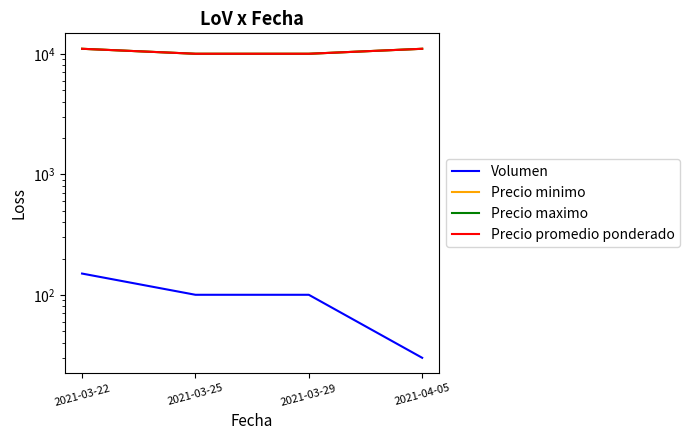

Reading left to right, extract all data points from this chart.

Volumen: 2021-03-22=150	2021-03-25=100	2021-03-29=100	2021-04-05=30
Precio minimo: 2021-03-22=11000	2021-03-25=10000	2021-03-29=10000	2021-04-05=11000
Precio maximo: 2021-03-22=11000	2021-03-25=10000	2021-03-29=10000	2021-04-05=11000
Precio promedio ponderado: 2021-03-22=11000	2021-03-25=10000	2021-03-29=10000	2021-04-05=11000